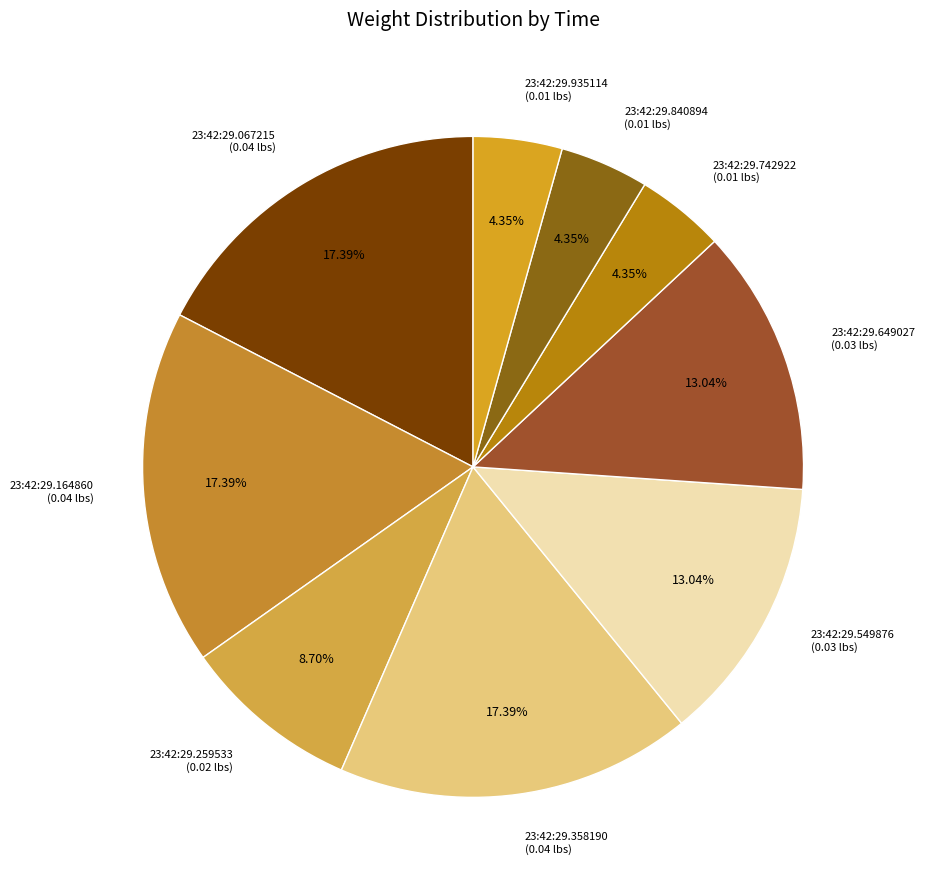

Does any single category account for the majority?

No